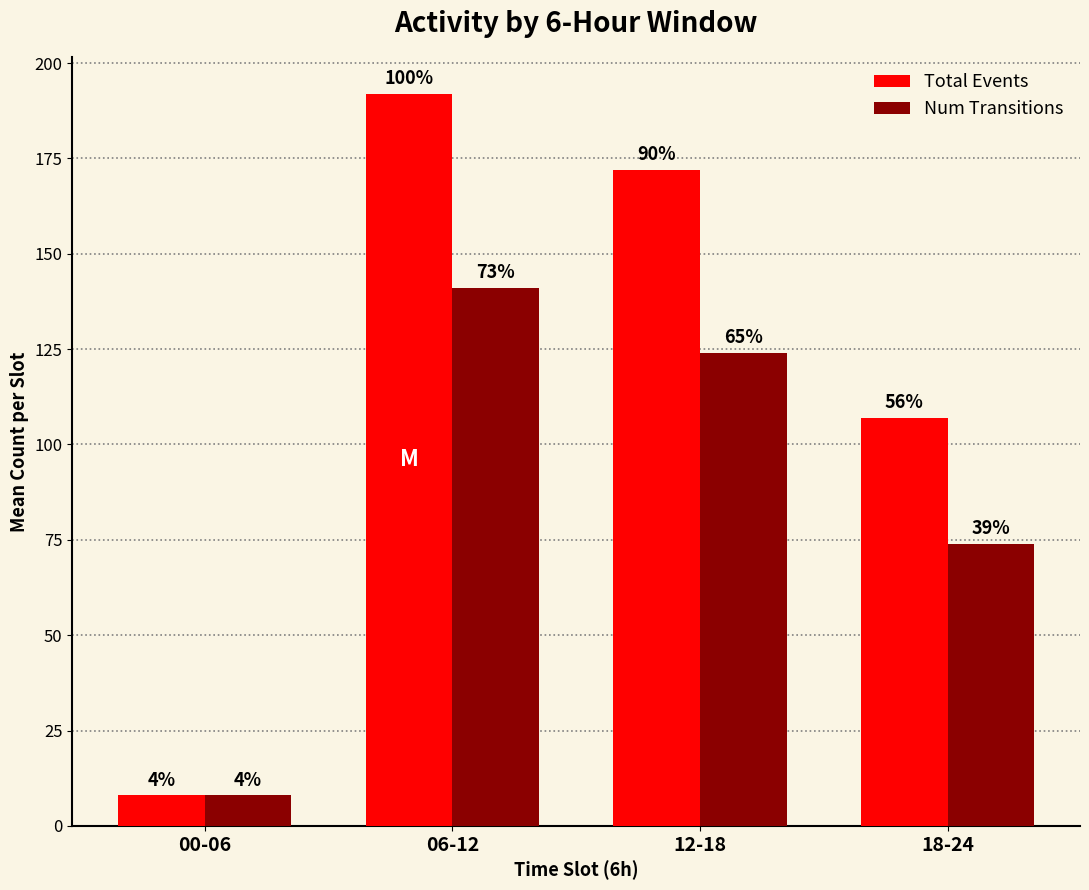

Are the bars horizontal?

No